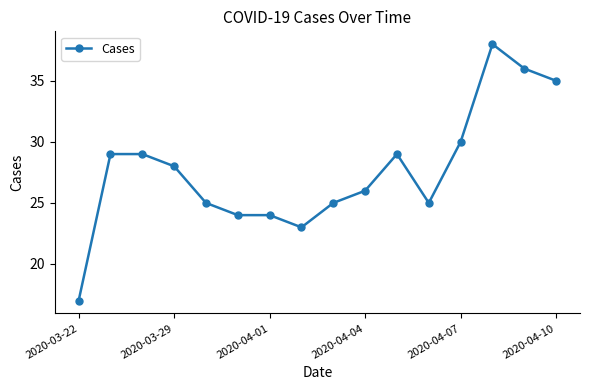

Reading left to right, extract all data points from this chart.

17	29	29	28	25	24	24	23	25	26	29	25	30	38	36	35